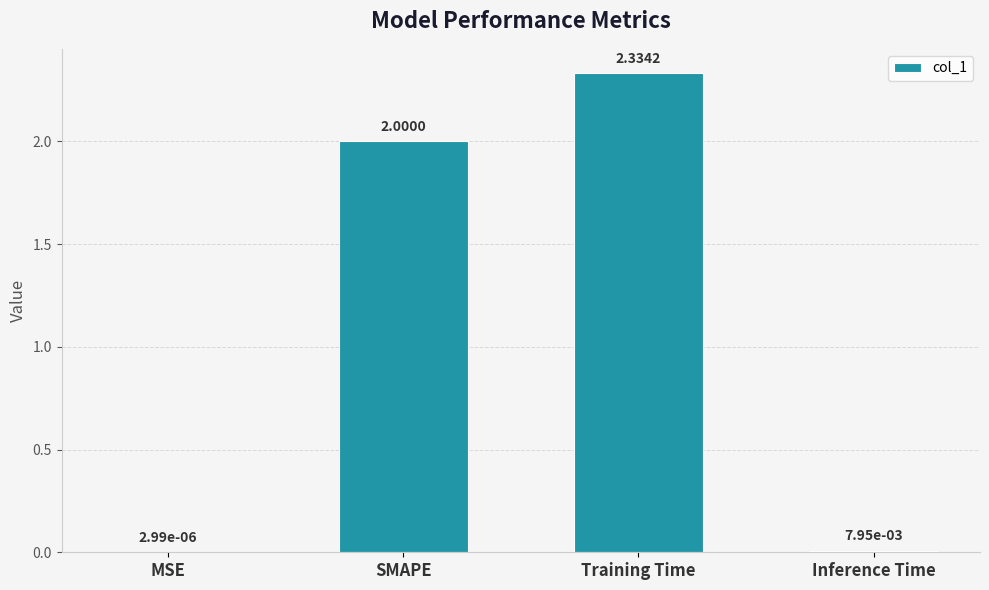

What is the change in value from SMAPE to Inference Time?

-2.0